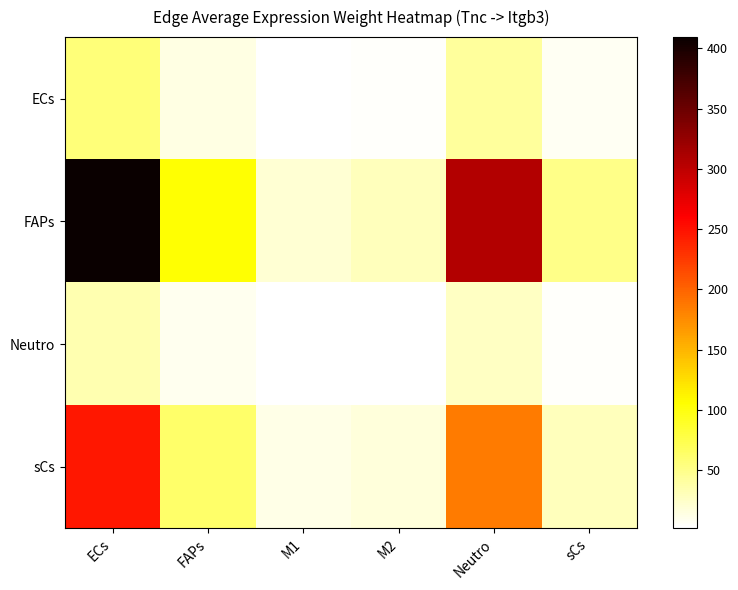

Which series changed the most between ECs and Neutro?

FAPs